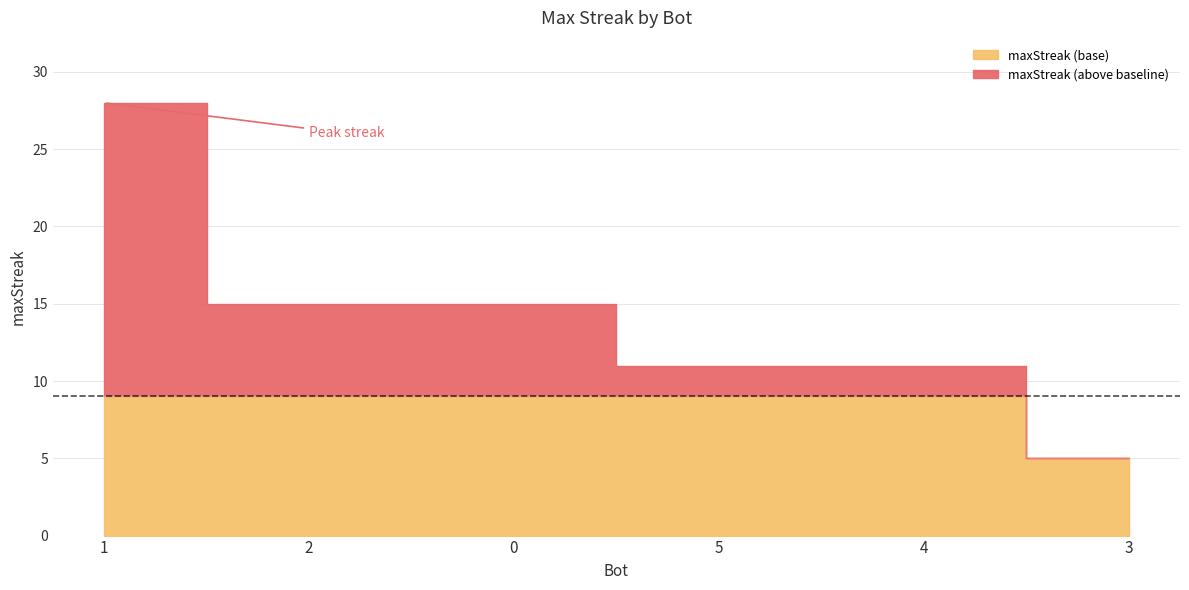

Which label corresponds to the largest value in the chart?

1